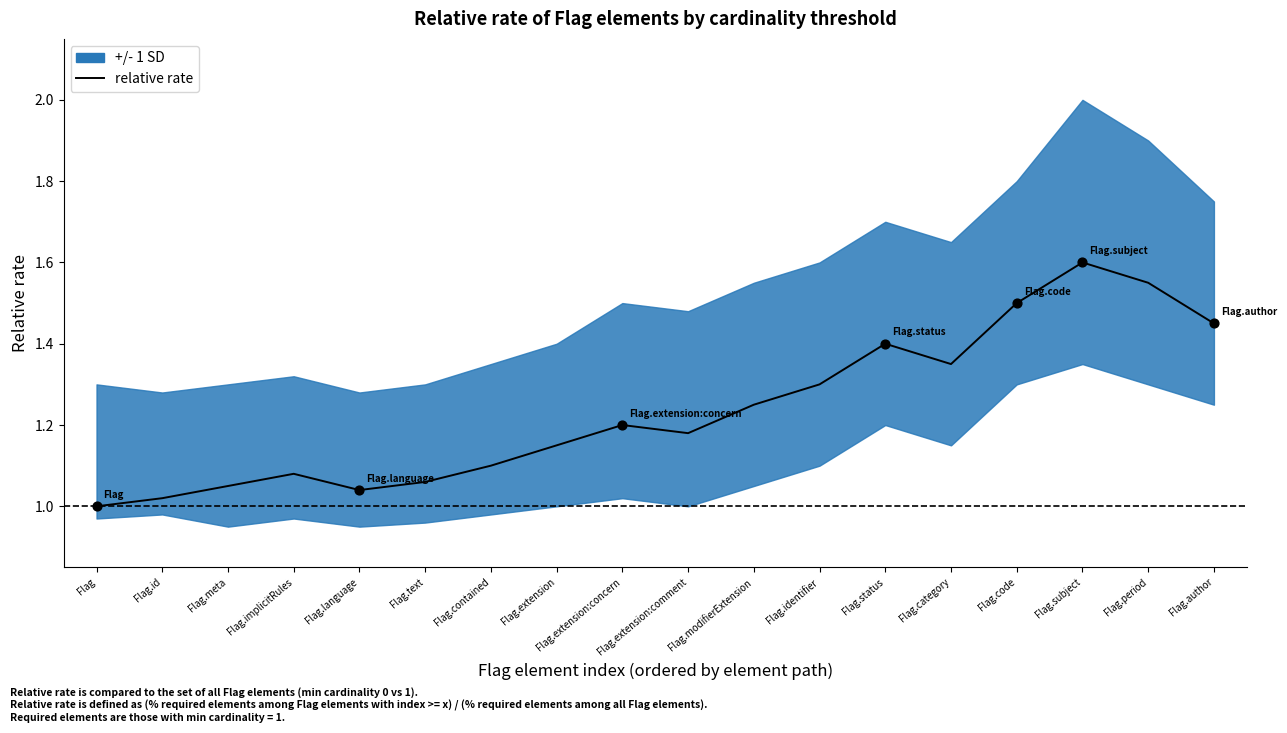

What is the ratio of the value at Flag.modifierExtension to the value at Flag.text?

1.2